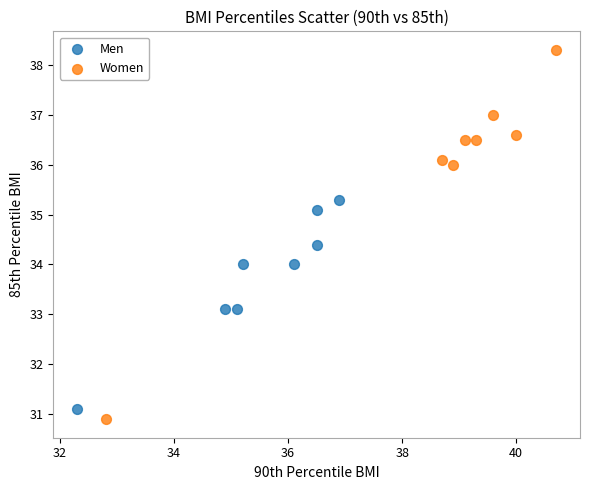

Which series has the largest Y range (max minus min)?

Women